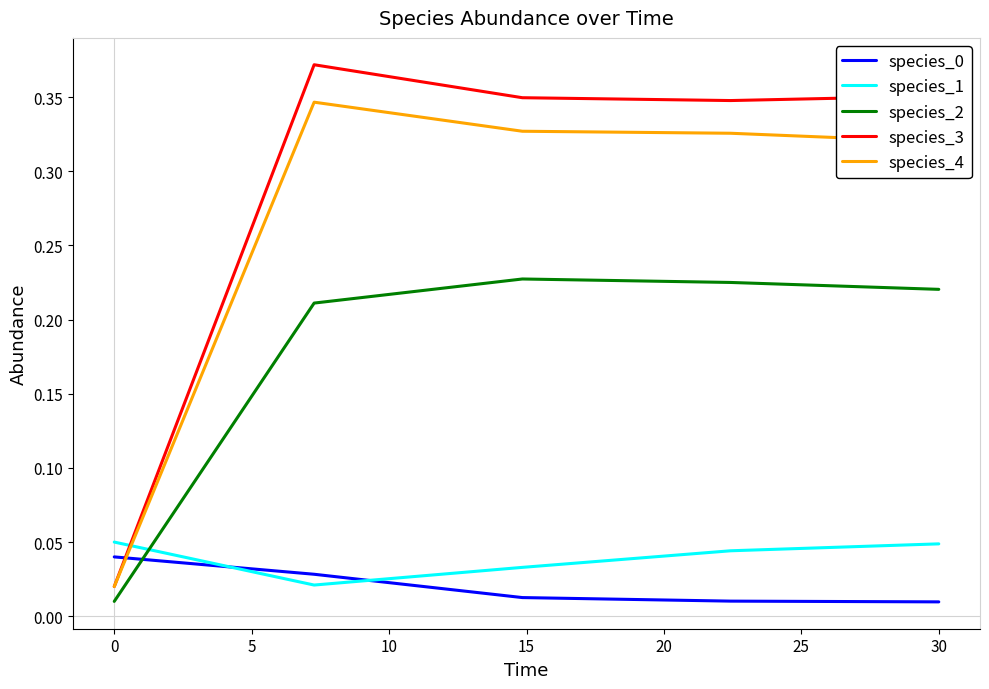

How many intersections are there between species_2 and species_1?

1